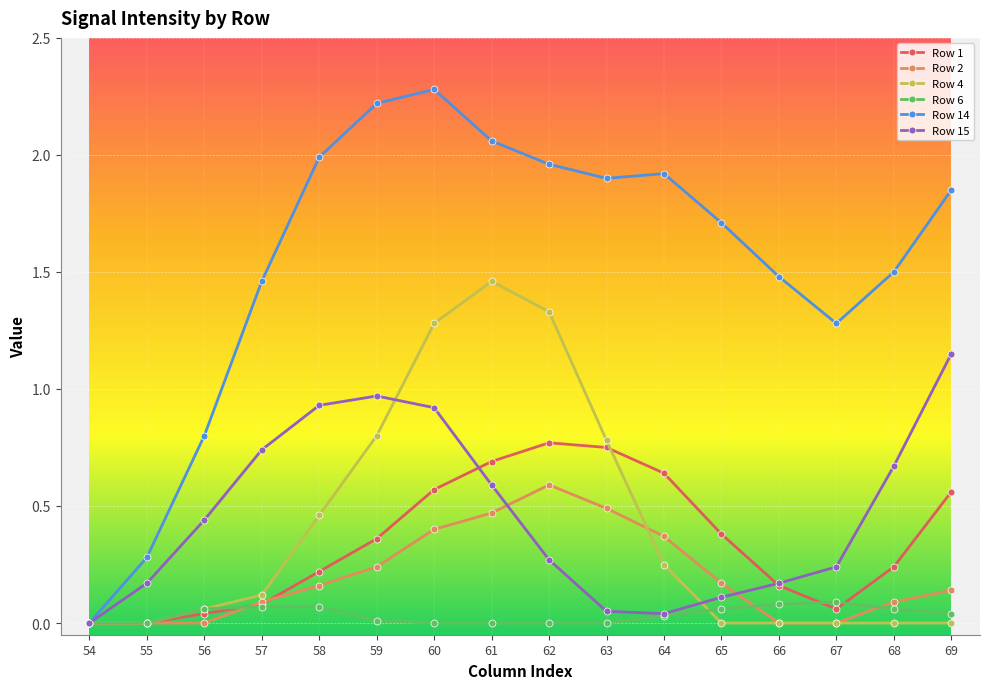

Is the value of Row 15 at 60 greater than the value of Row 4 at 60?

No